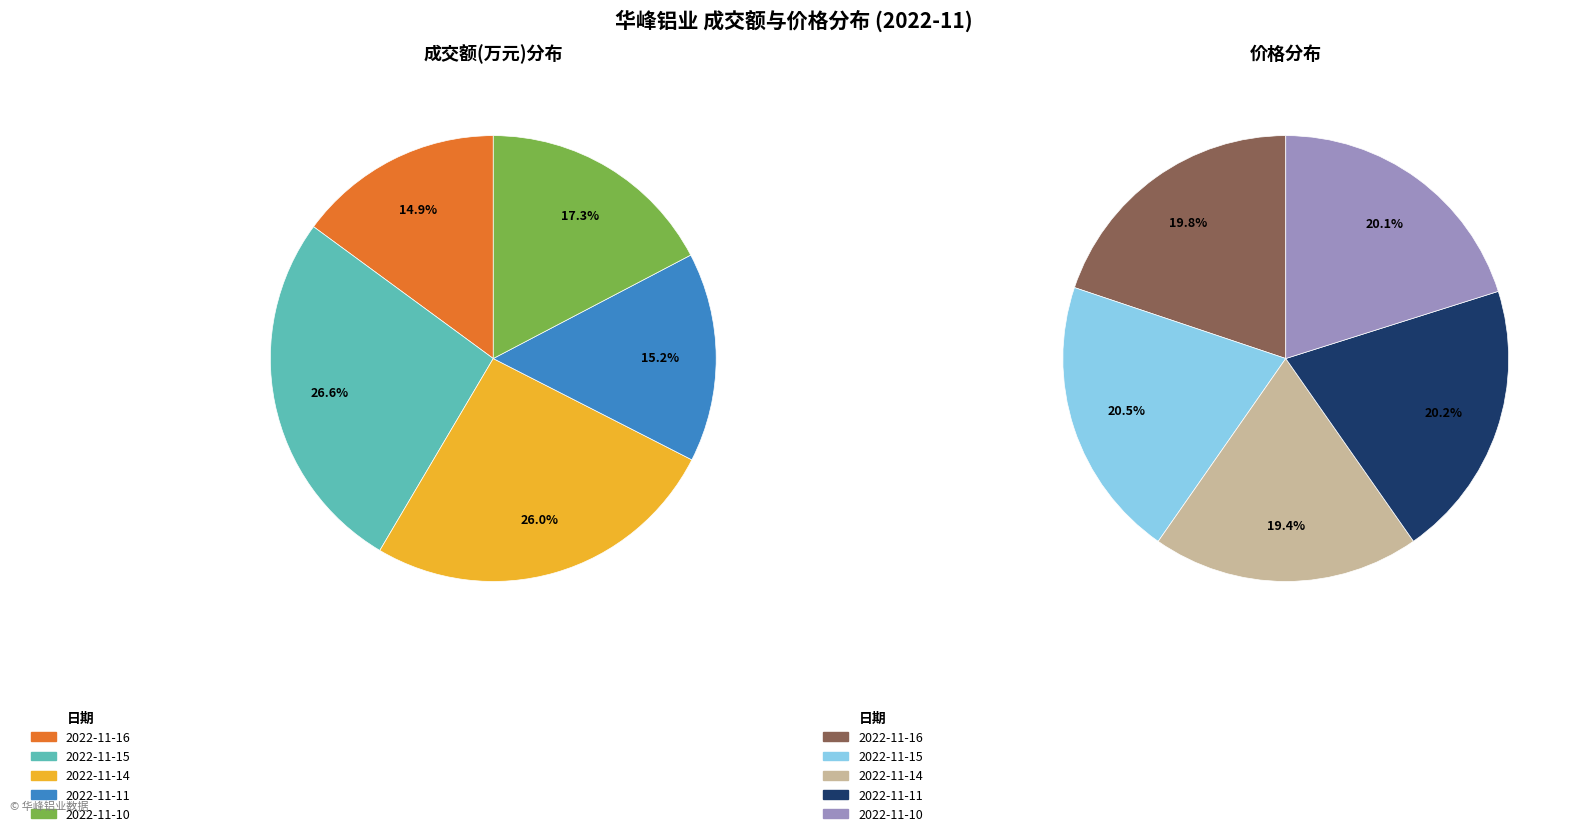

True or false: 2022-11-10 accounts for 6% of the total.

False